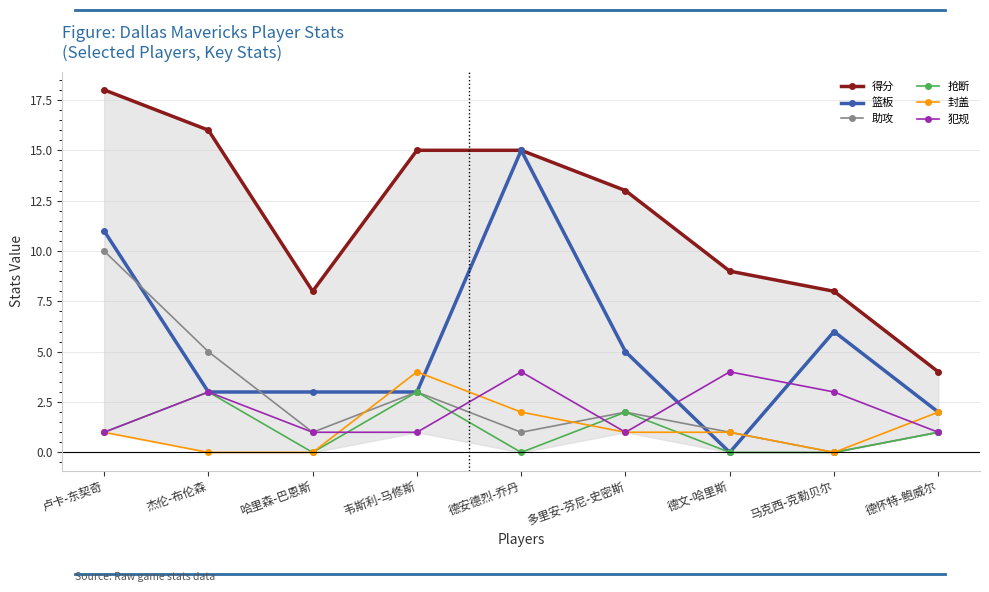

How many 助攻 values are between 1 and 3?

6